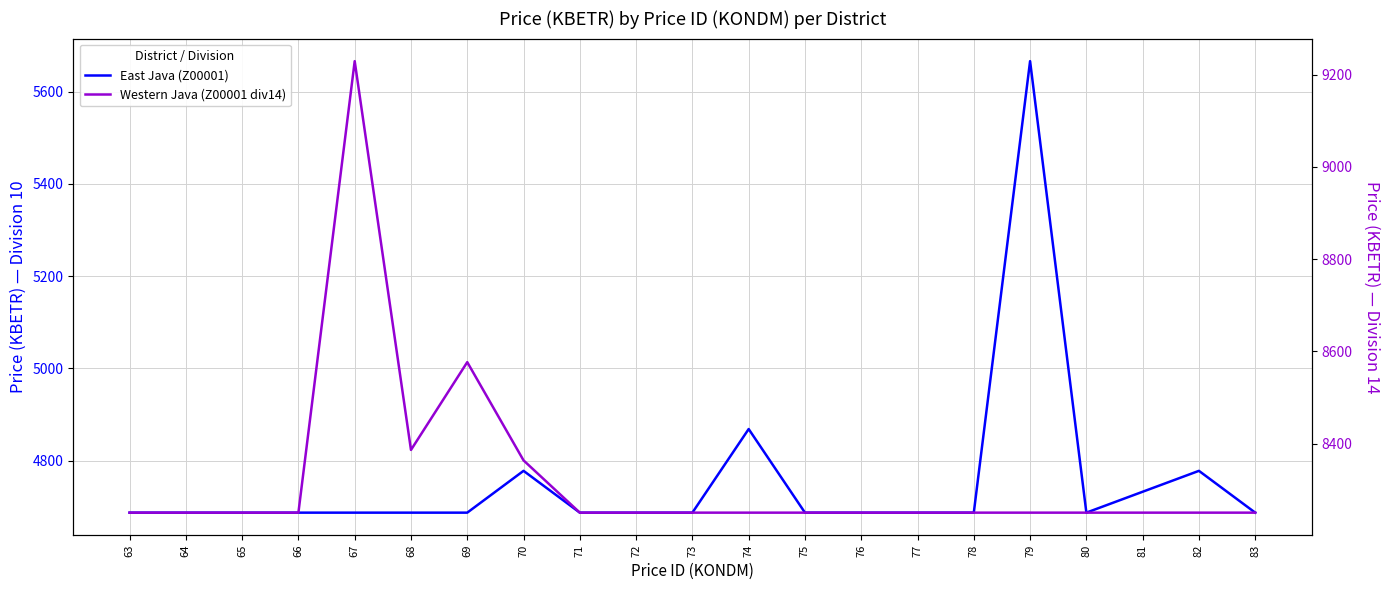

In Western Java (Z00001 div14), how many points are lower than both neighbors (excluding endpoints)?

1